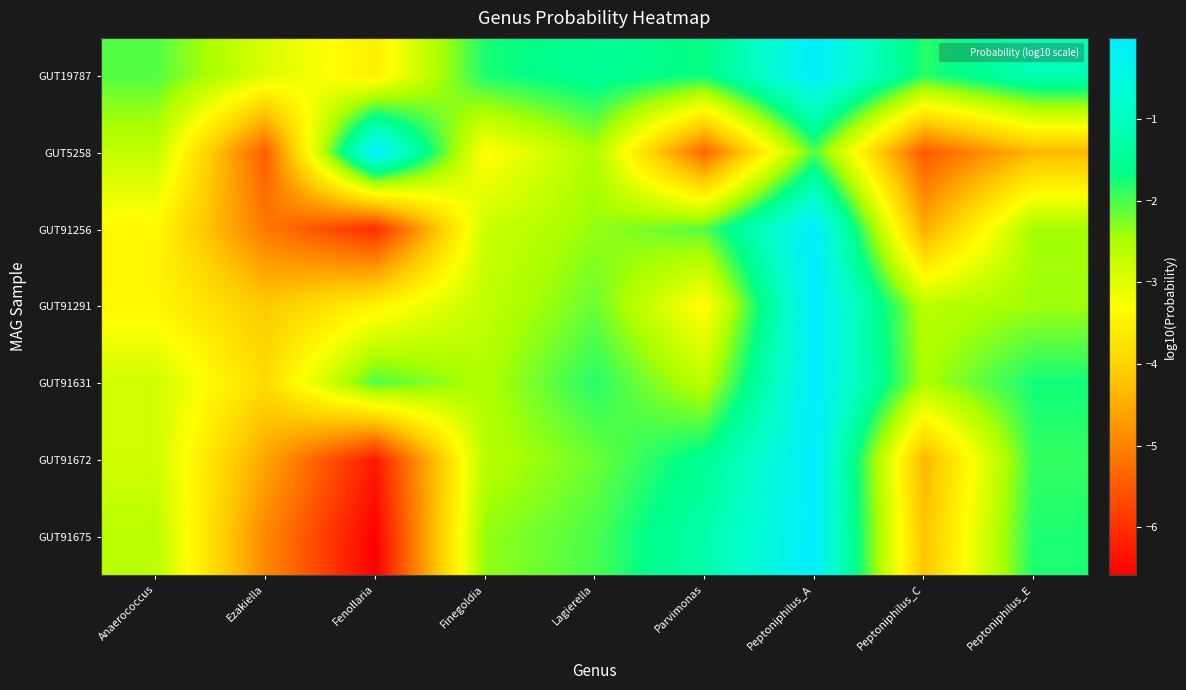

Reading right to left, list all the values displayed in this chart.

GUT19787: Peptoniphilus_E=-1.1	Peptoniphilus_C=-1.9	Peptoniphilus_A=-0.1	Parvimonas=-1.7	Lagierella=-1.5	Finegoldia=-1.8	Fenollaria=-3.5	Ezakiella=-3.0	Anaerococcus=-2.1
GUT5258: Peptoniphilus_E=-4.3	Peptoniphilus_C=-5.5	Peptoniphilus_A=-2.0	Parvimonas=-5.3	Lagierella=-2.5	Finegoldia=-3.4	Fenollaria=-0.0	Ezakiella=-5.5	Anaerococcus=-2.7
GUT91256: Peptoniphilus_E=-2.5	Peptoniphilus_C=-4.5	Peptoniphilus_A=-0.0	Parvimonas=-2.1	Lagierella=-2.4	Finegoldia=-2.8	Fenollaria=-6.1	Ezakiella=-5.1	Anaerococcus=-3.4
GUT91291: Peptoniphilus_E=-2.4	Peptoniphilus_C=-2.6	Peptoniphilus_A=-0.0	Parvimonas=-3.4	Lagierella=-2.2	Finegoldia=-2.7	Fenollaria=-3.5	Ezakiella=-4.1	Anaerococcus=-3.4
GUT91631: Peptoniphilus_E=-1.7	Peptoniphilus_C=-2.5	Peptoniphilus_A=-0.0	Parvimonas=-2.7	Lagierella=-1.8	Finegoldia=-2.5	Fenollaria=-2.0	Ezakiella=-3.9	Anaerococcus=-2.8
GUT91672: Peptoniphilus_E=-1.9	Peptoniphilus_C=-4.4	Peptoniphilus_A=-0.0	Parvimonas=-1.5	Lagierella=-2.2	Finegoldia=-2.6	Fenollaria=-6.3	Ezakiella=-4.6	Anaerococcus=-2.8
GUT91675: Peptoniphilus_E=-1.8	Peptoniphilus_C=-4.2	Peptoniphilus_A=-0.0	Parvimonas=-1.2	Lagierella=-2.0	Finegoldia=-2.4	Fenollaria=-6.6	Ezakiella=-4.9	Anaerococcus=-2.6